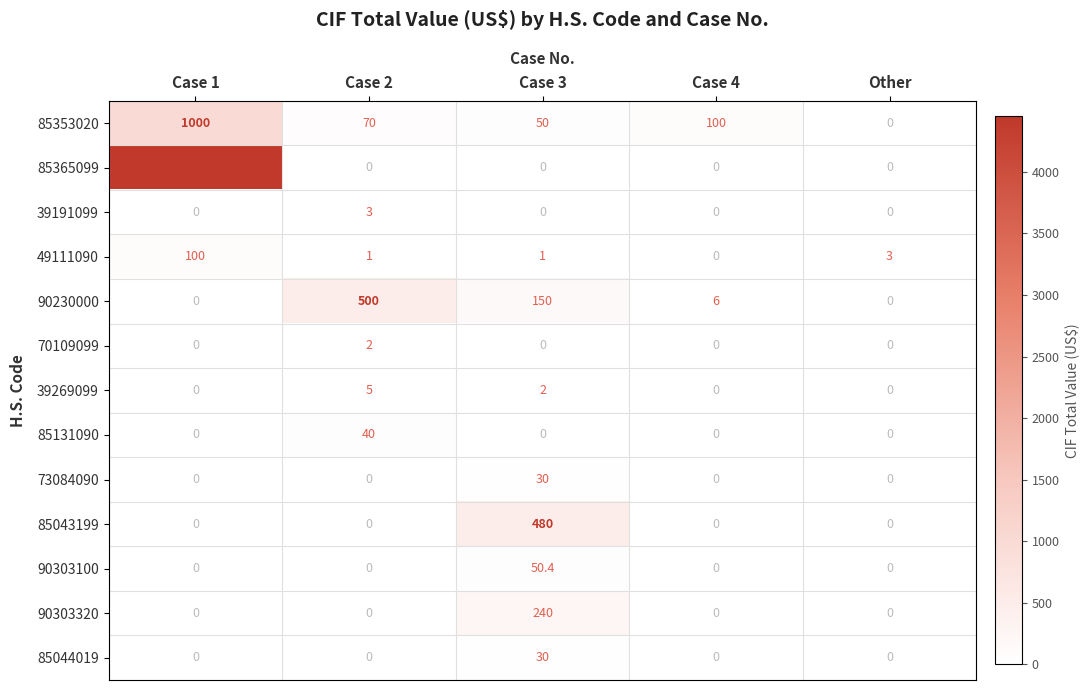

At which label does 39191099 reach its peak?

Case 2